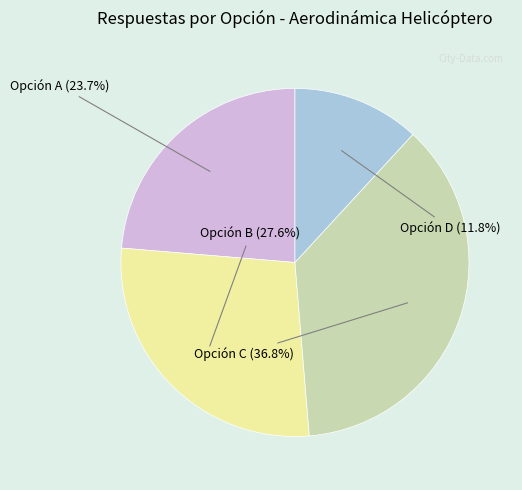

Rank the categories by value from lowest to highest.

Opción D, Opción A, Opción B, Opción C